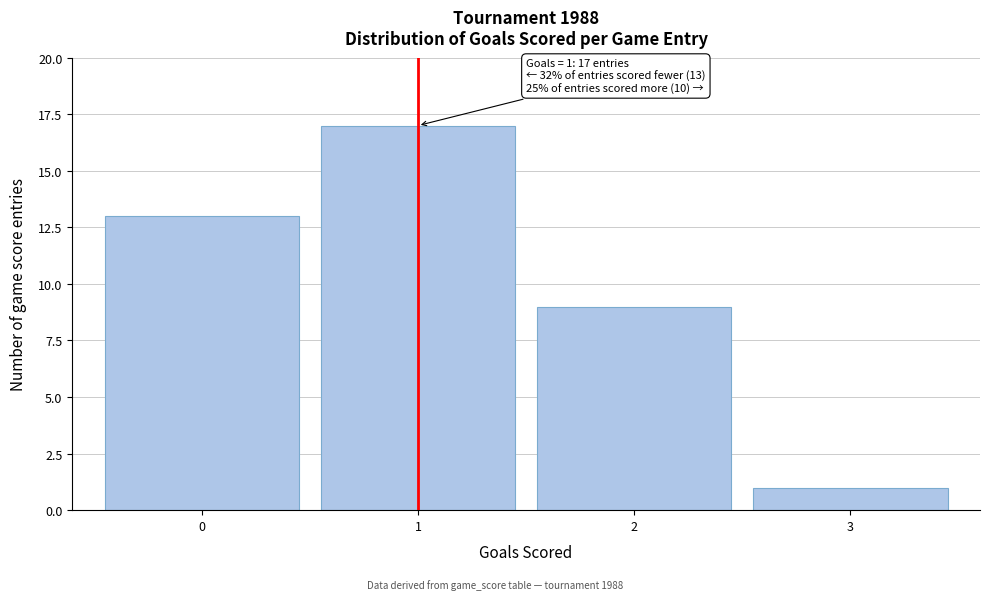

Which range on the x-axis has the tallest bar?

0.5 to 1.5